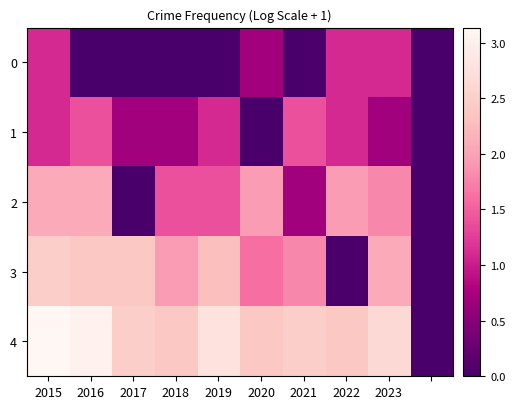

Which series has the largest total across all categories?

4